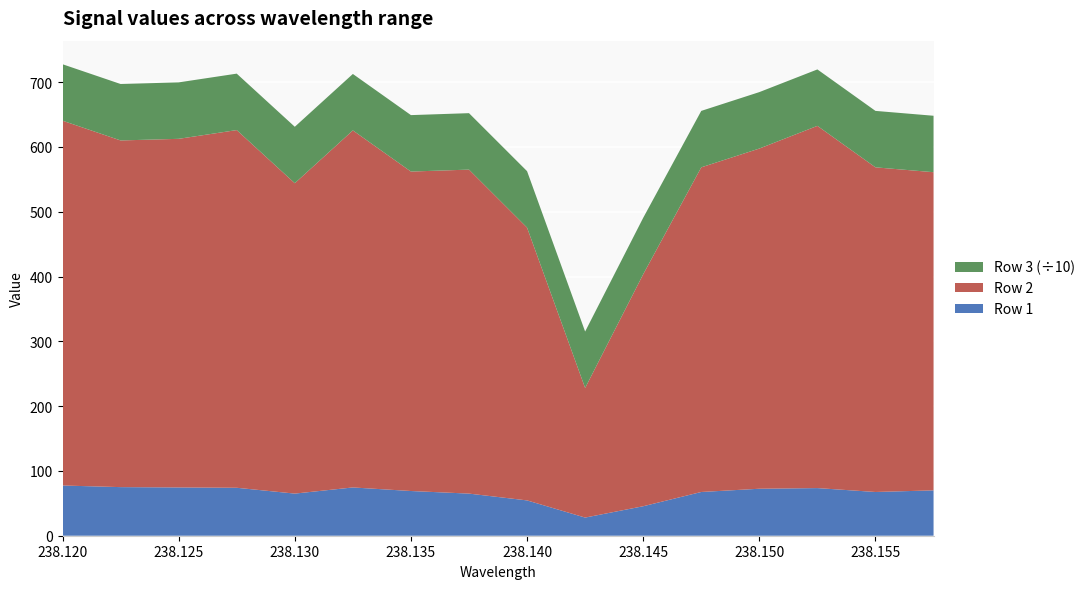

Reading left to right, extract all data points from this chart.

Row 0 (x): 238.1	238.1	238.1	238.1	238.1	238.1	238.1	238.1	238.1	238.1	238.1	238.1	238.2	238.2	238.2	238.2
Row 1: 77.5	75.0	74.5	74.0	65.0	74.5	69.0	65.0	54.5	28.0	45.5	67.5	72.5	73.5	67.5	70.0
Row 2: 563.0	535.0	538.0	552.0	479.0	551.0	493.0	500.0	421.0	200.0	358.0	501.0	525.0	559.0	501.0	491.0
Row 3: 871.0	871.0	871.0	871.0	871.0	871.0	871.0	871.0	871.0	871.0	871.0	871.0	871.0	871.0	871.0	871.0